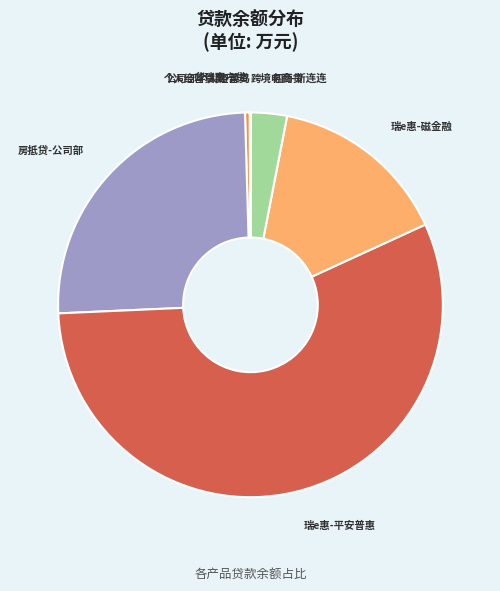

True or false: 网商贷 accounts for 9% of the total.

False